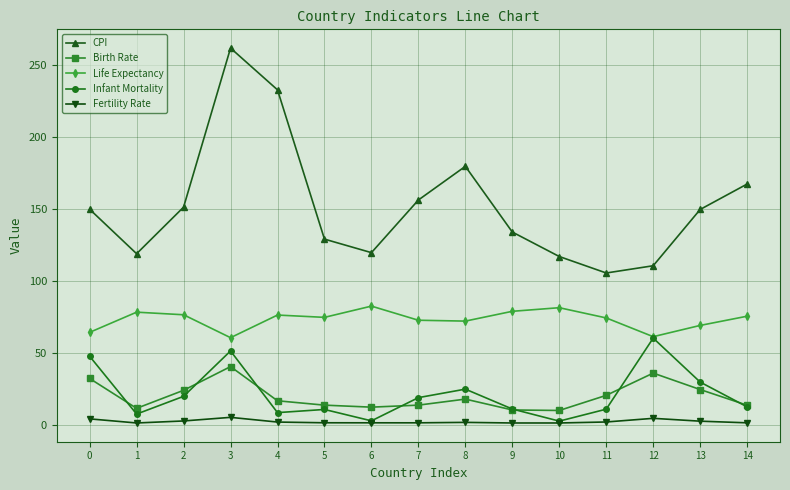

Which series has the largest total across all categories?

CPI